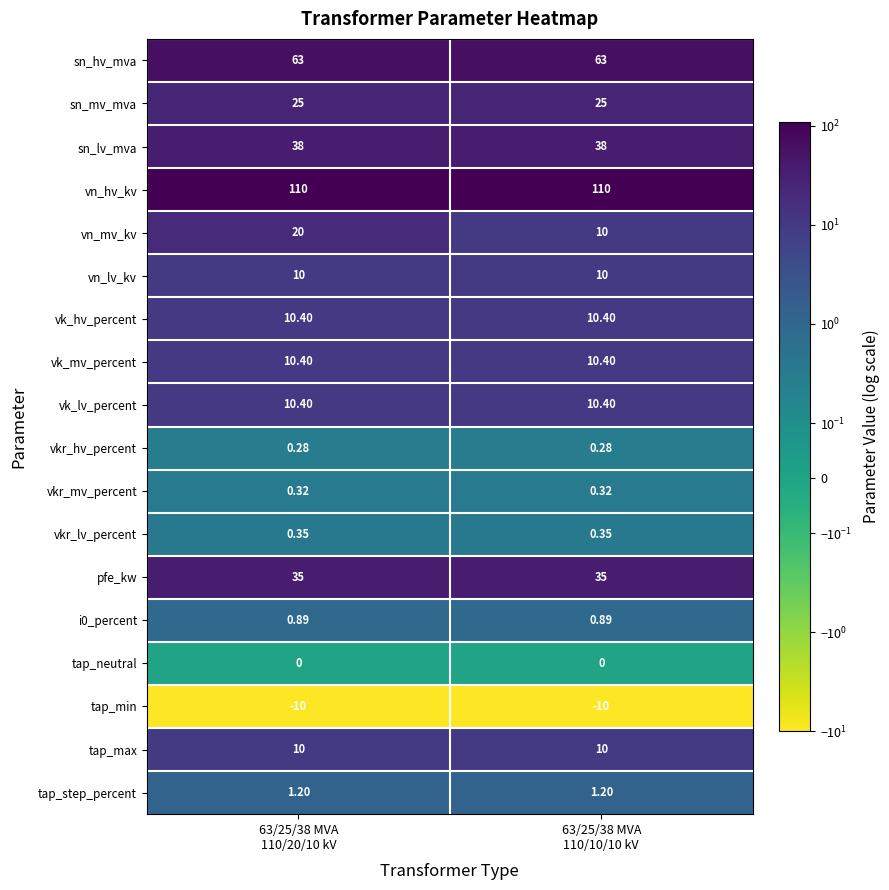

Which series has the widest spread of values?

vn_mv_kv